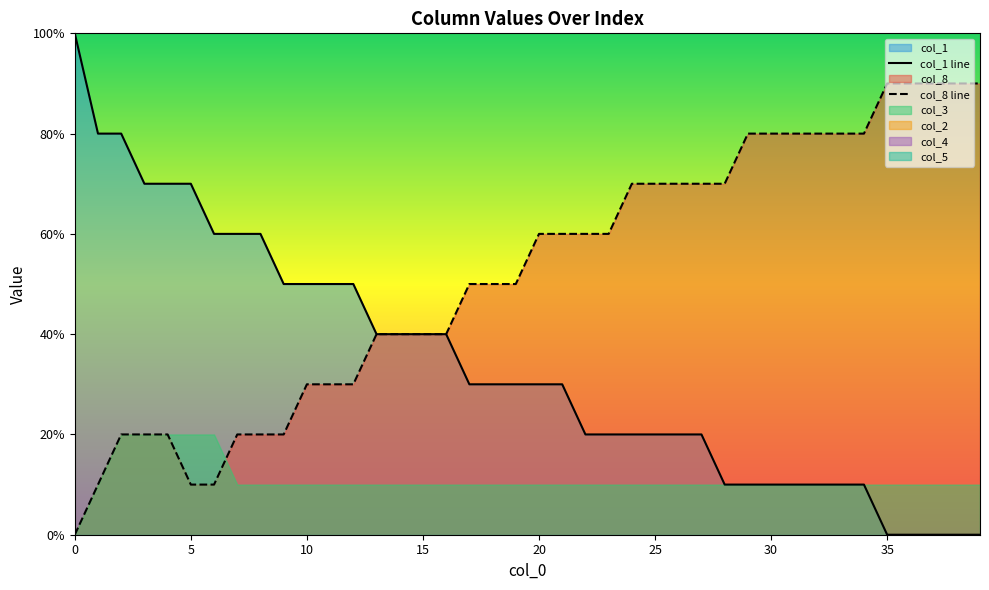

List the series in order of their peak value, highest first.

col_1 line, col_8 line